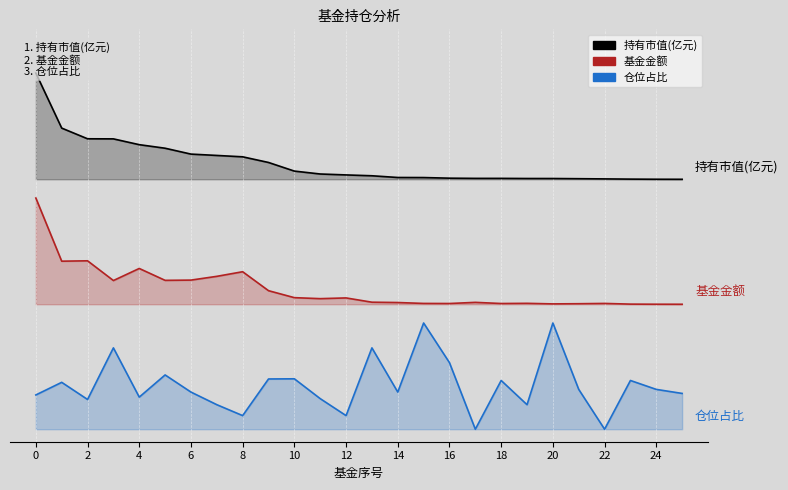

At how many categories does at least one series exceed 1?

26